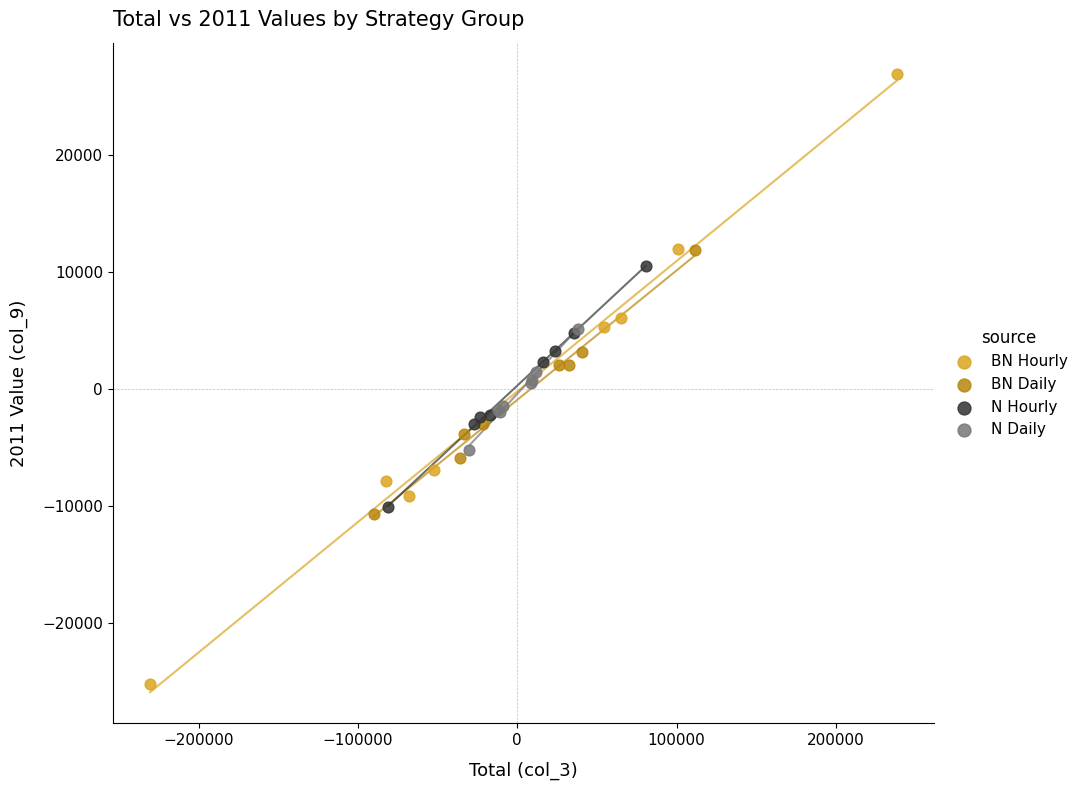

Which series reaches the minimum Y coordinate?

BN Hourly